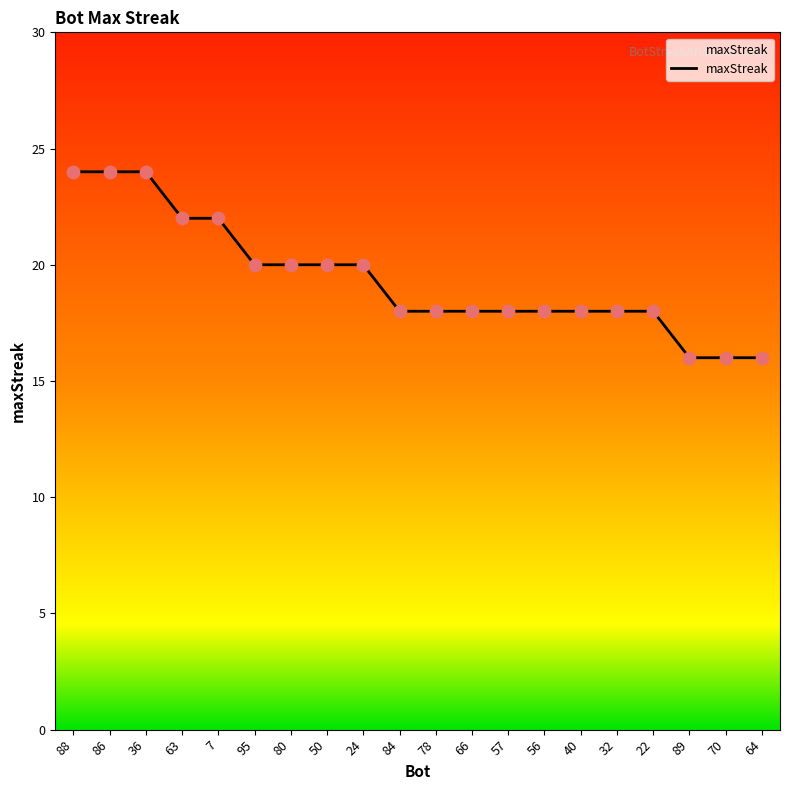

Which has a higher value, 80 or 89?

80